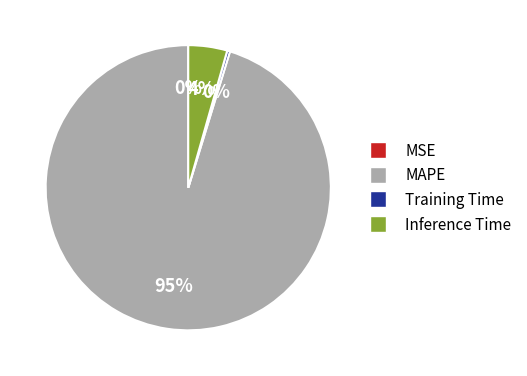

To the nearest percent, what is the average slice percentage?

25%